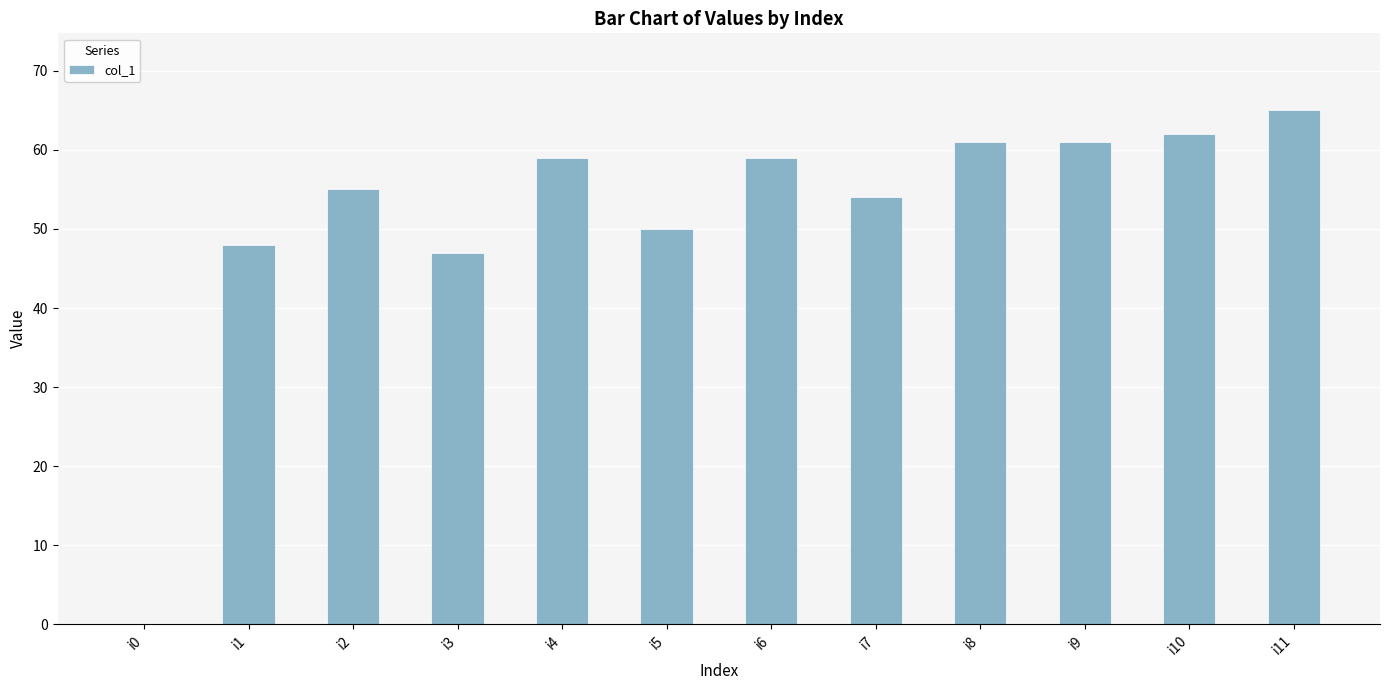

Which label corresponds to the largest value in the chart?

i11